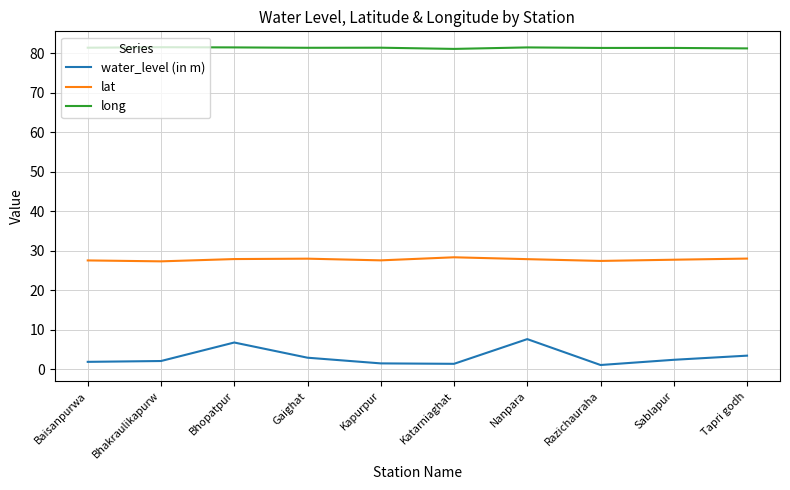

True or false: water_level (in m) and lat cross at least once.

False